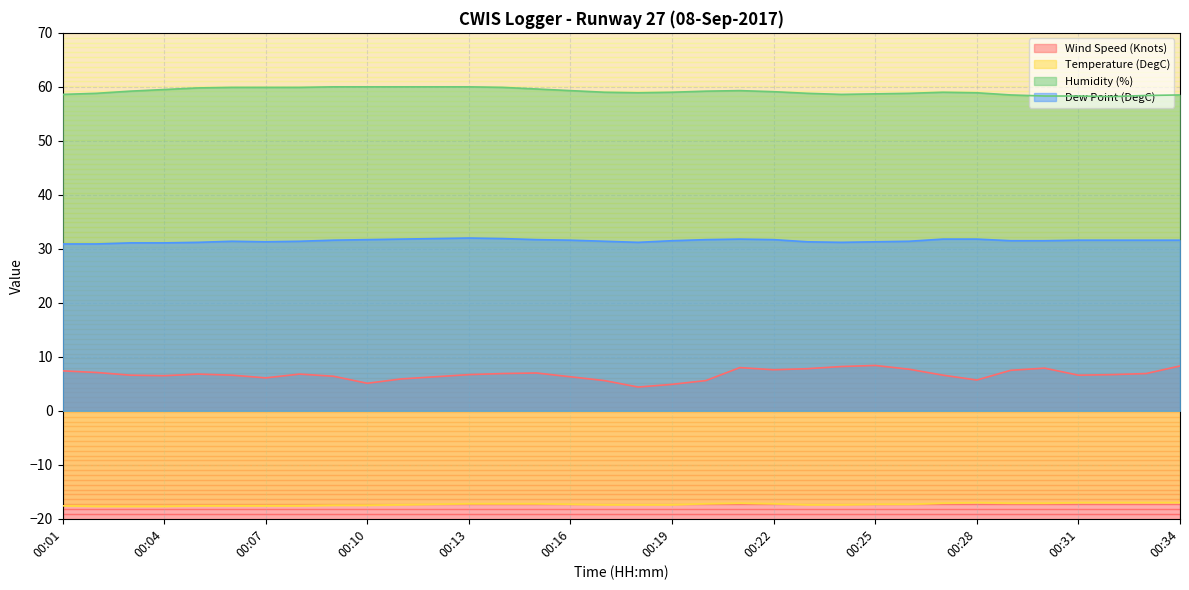

How many lines are shown in the chart?

4